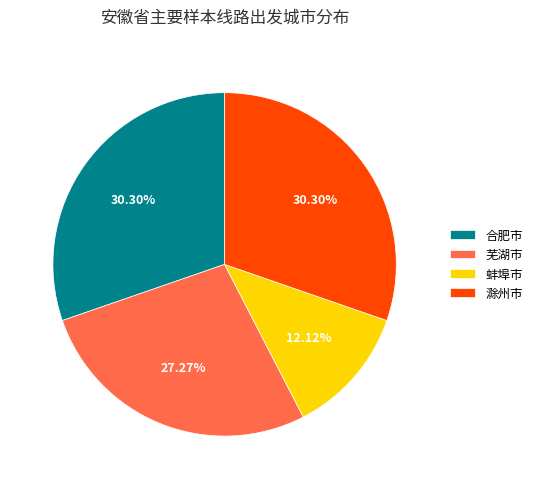

What is the smallest slice in the pie chart?

蚌埠市